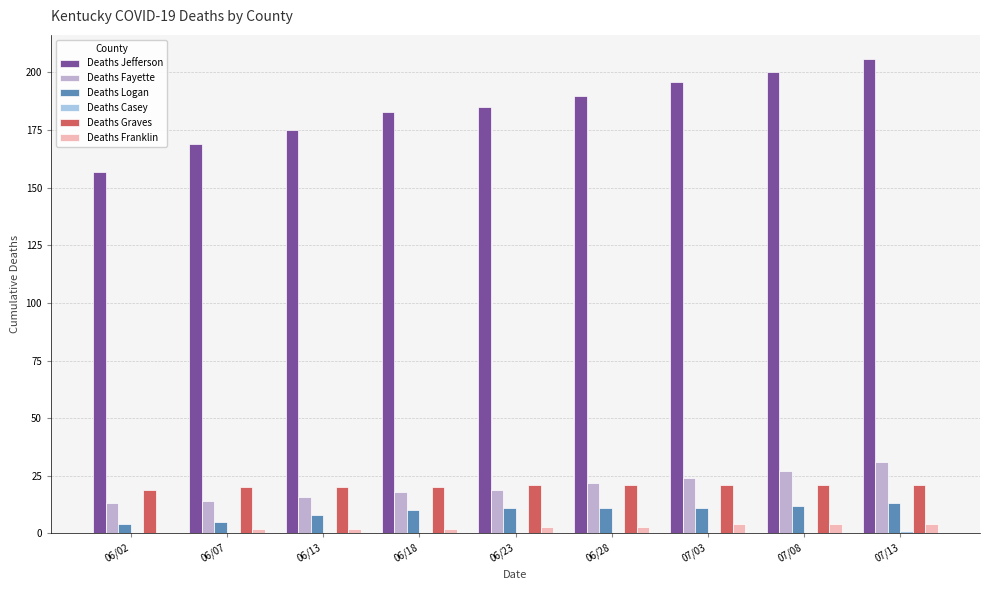

What is the sum of all Deaths Franklin values?

24